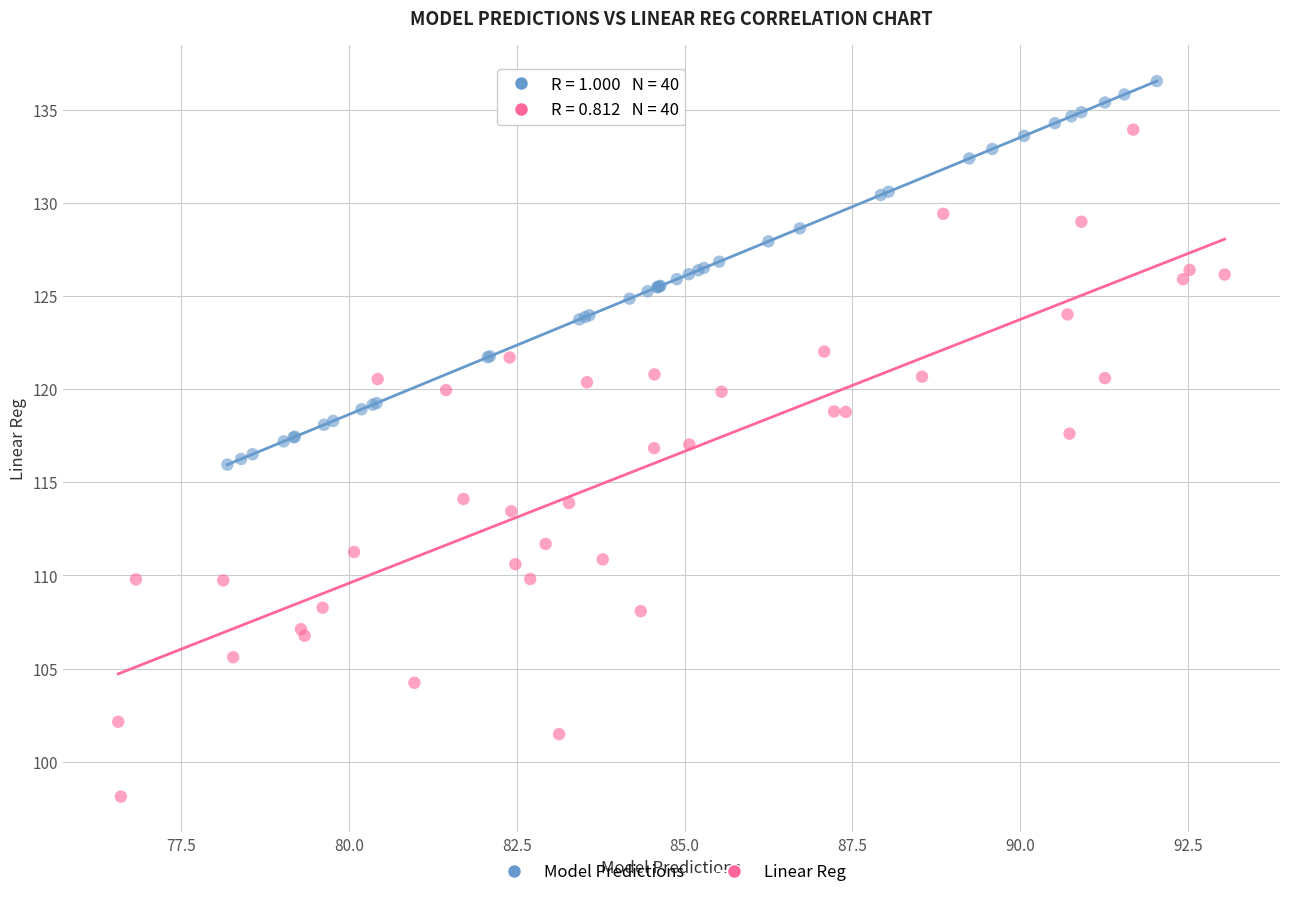

Which series contains the lowest Y value?

Linear Reg